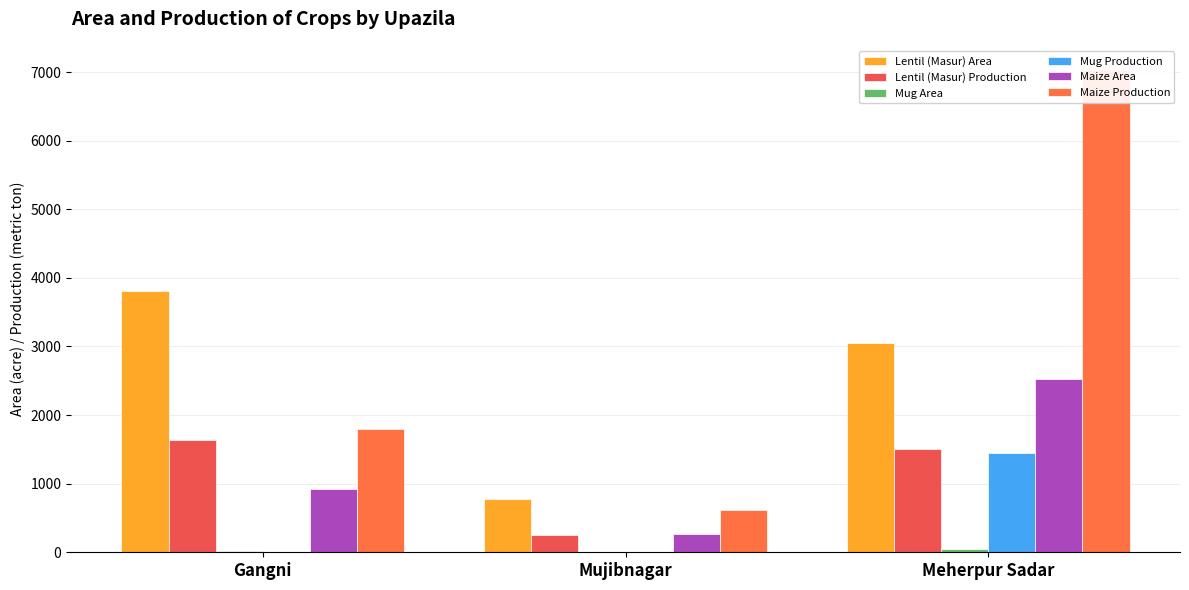

Where does the Lentil (Masur) Area series first go above 3044?

Gangni